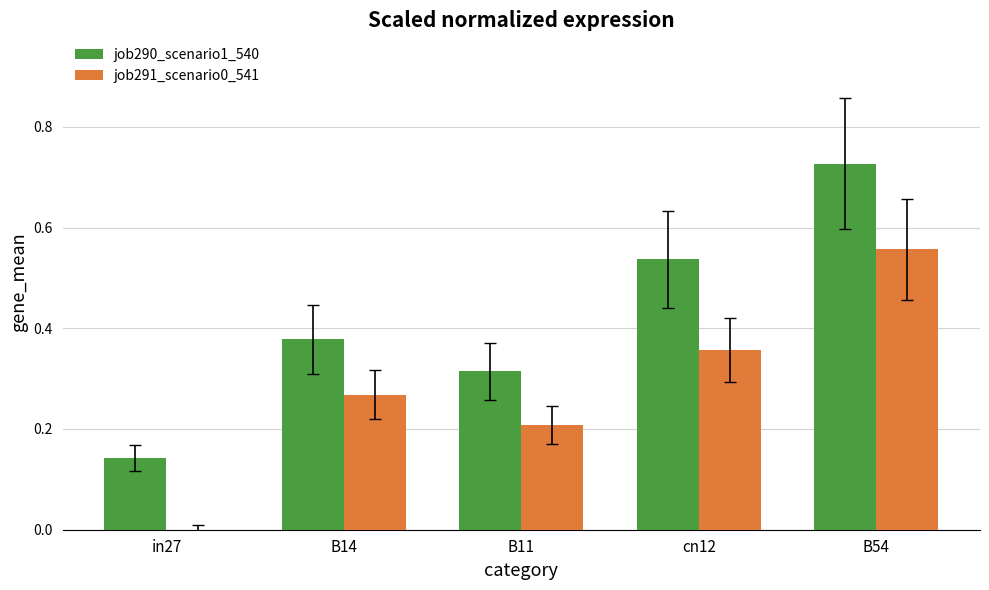

Which series changed the most between B11 and cn12?

job290_scenario1_540